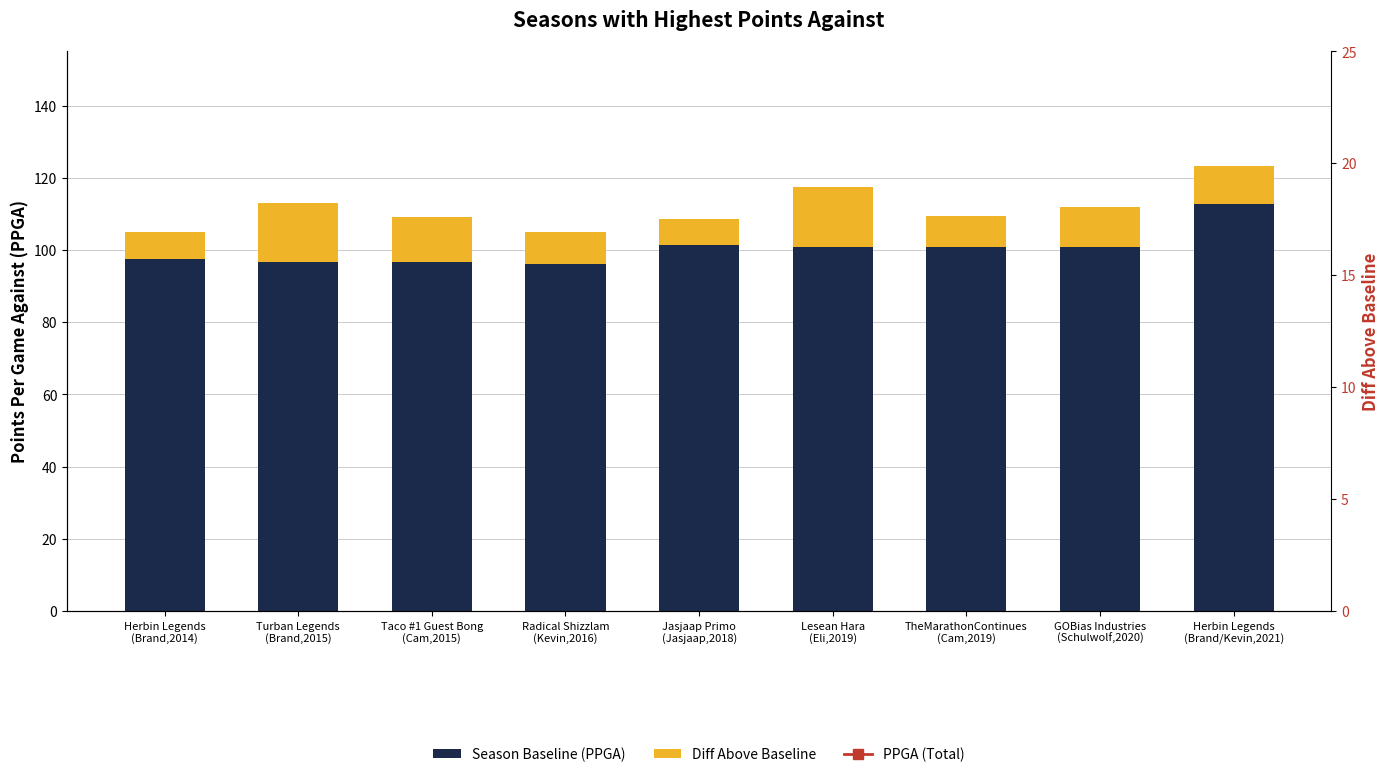

The Diff Above Baseline series shows 16.7 at Lesean Hara
(Eli,2019). True or false?

True